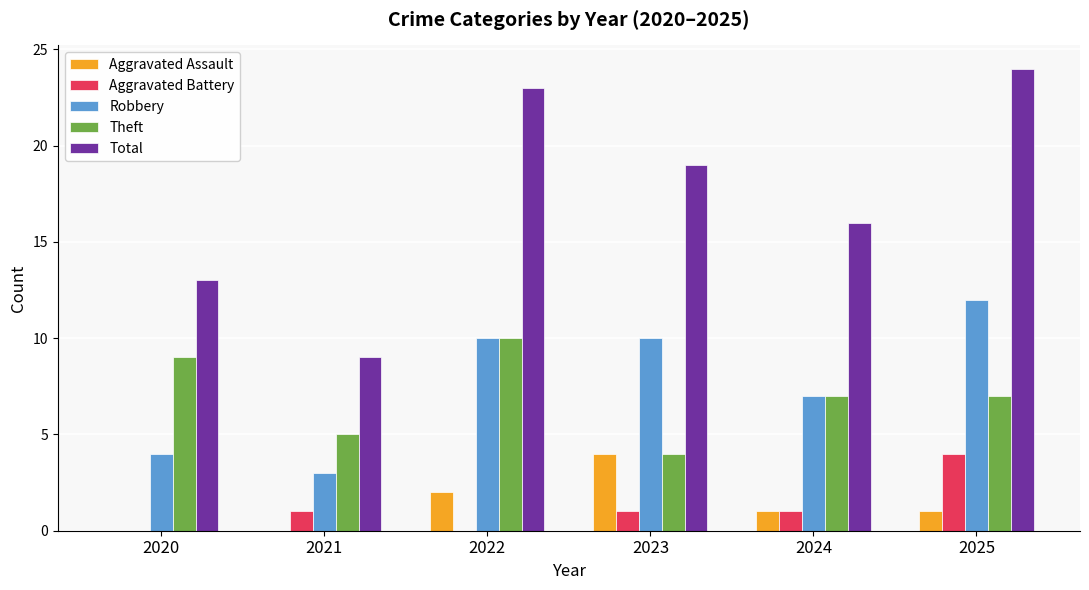

Reading right to left, extract all data points from this chart.

Aggravated Assault: 2025=1	2024=1	2023=4	2022=2	2021=0	2020=0
Aggravated Battery: 2025=4	2024=1	2023=1	2022=0	2021=1	2020=0
Robbery: 2025=12	2024=7	2023=10	2022=10	2021=3	2020=4
Theft: 2025=7	2024=7	2023=4	2022=10	2021=5	2020=9
Total: 2025=24	2024=16	2023=19	2022=23	2021=9	2020=13